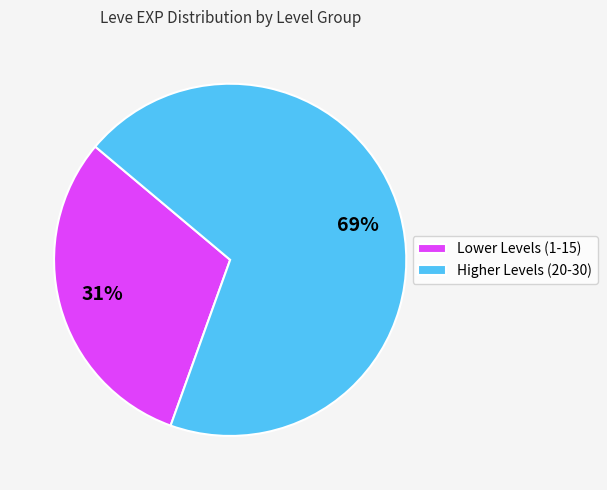

To the nearest percent, what percentage of the pie is Higher Levels (20-30)?

69%